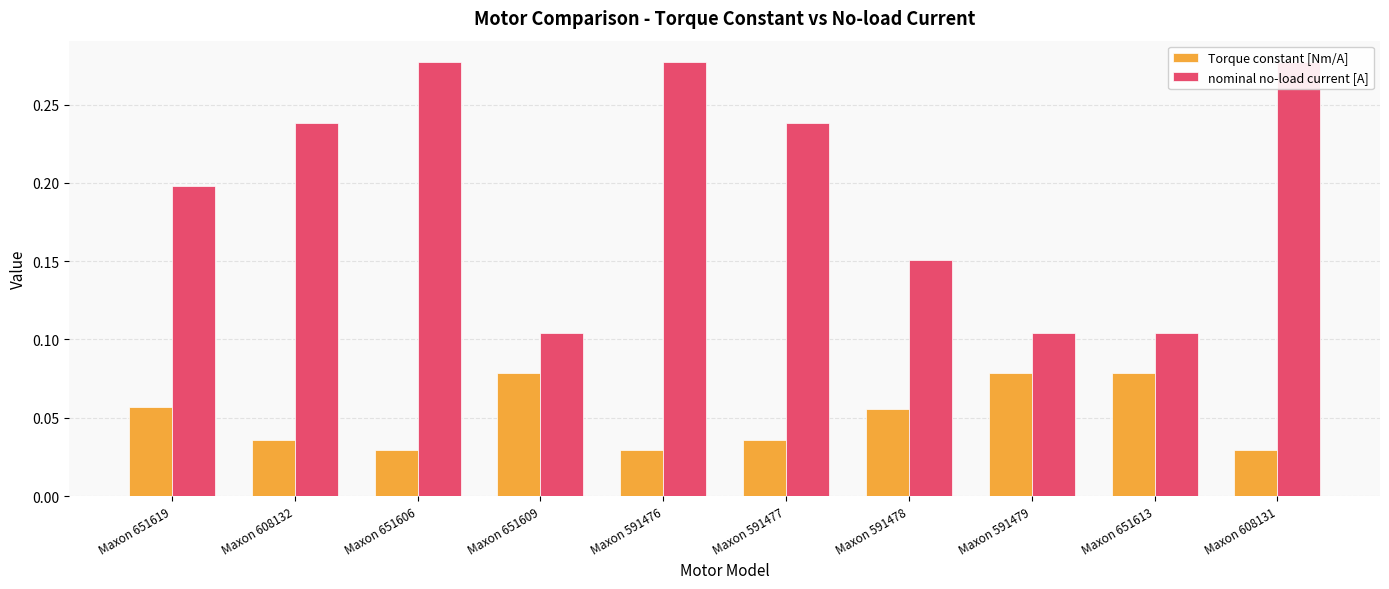

What is the label of the 1st bar from the right?

Maxon 608131